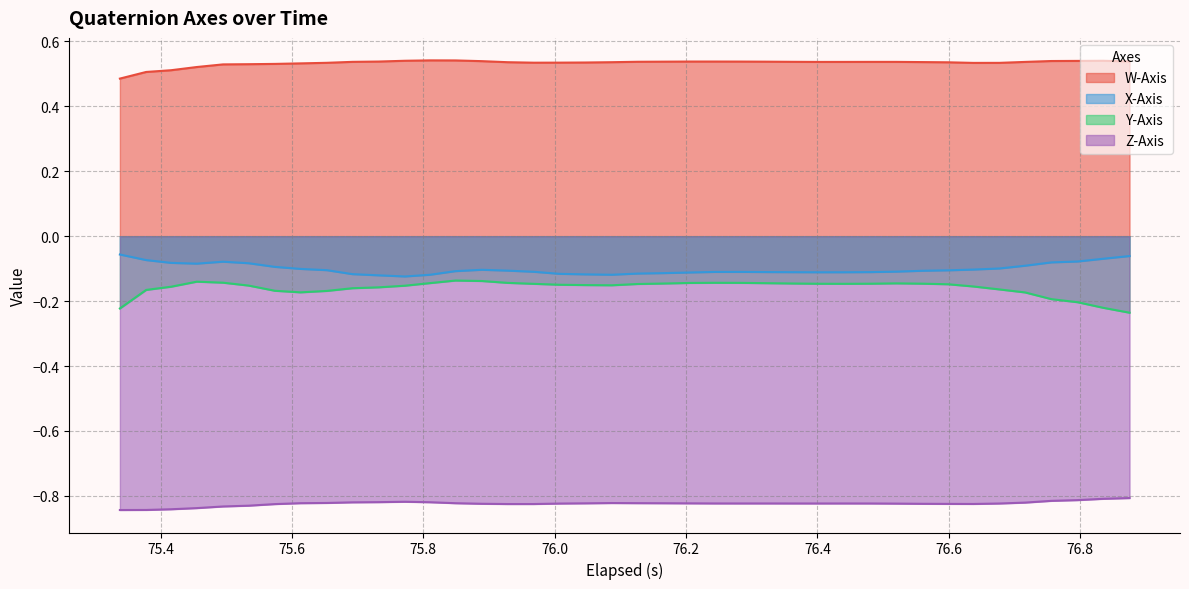

True or false: Y-Axis and W-Axis cross at least once.

False